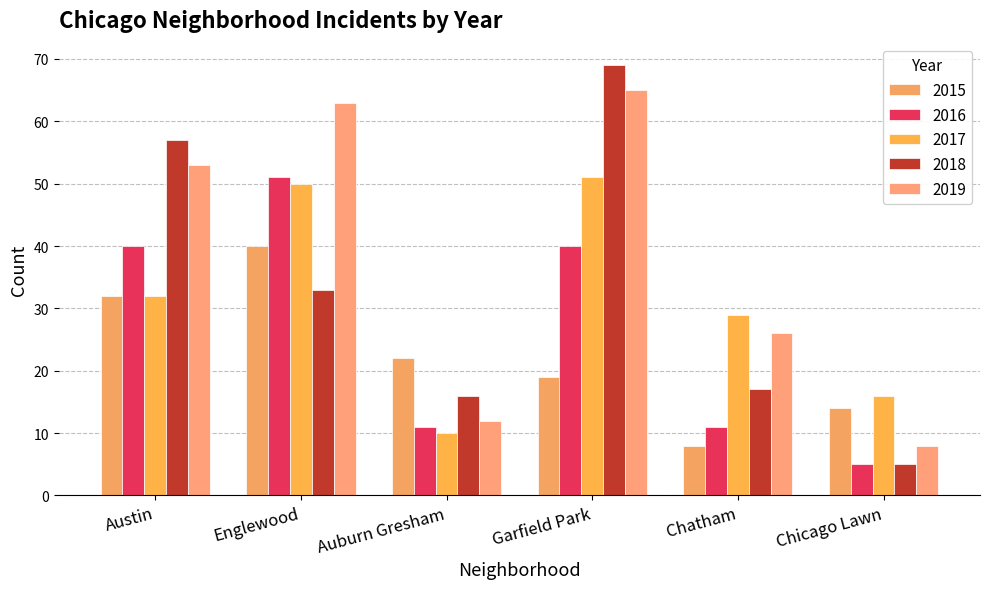

Which series has the widest spread of values?

2018